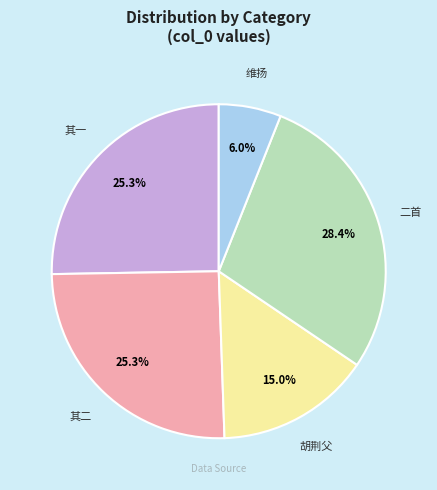

Is there any slice that represents more than half of the pie?

No